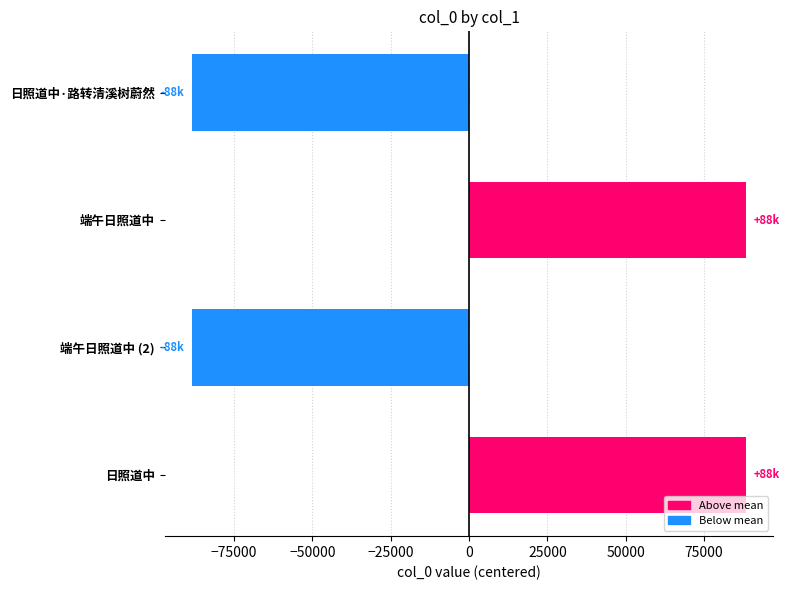

Does the chart contain any negative values?

Yes